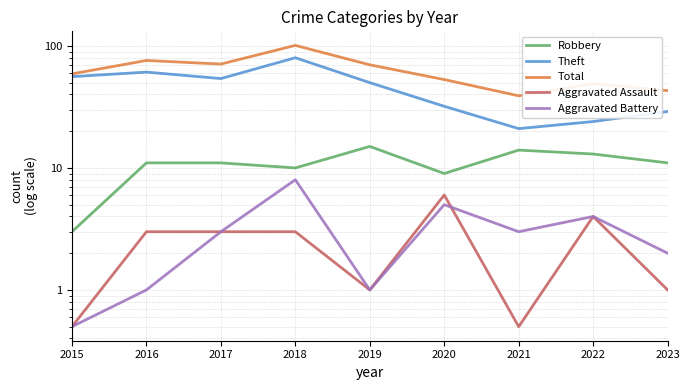

True or false: Aggravated Assault has more than 2 points higher than both neighbors.

False